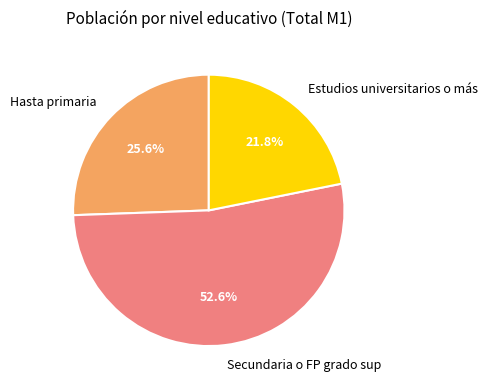

Count the number of slices in the pie.

3